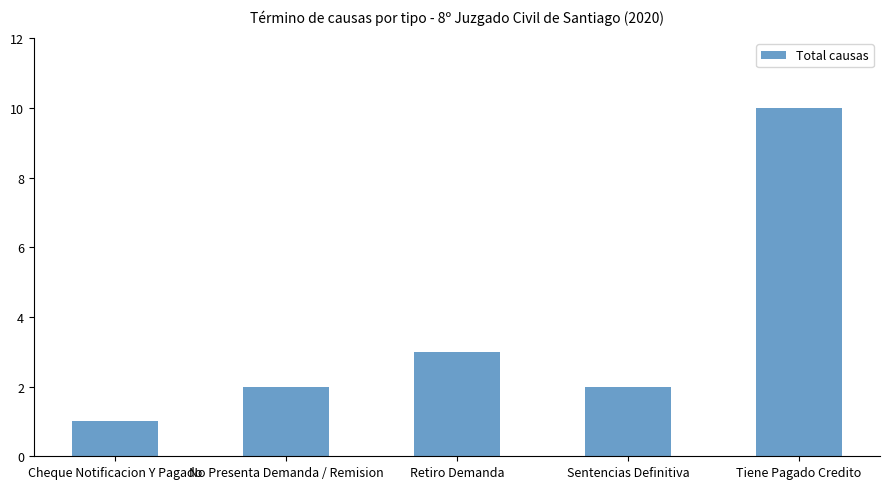

Which label corresponds to the smallest value in the chart?

Cheque Notificacion Y Pagado